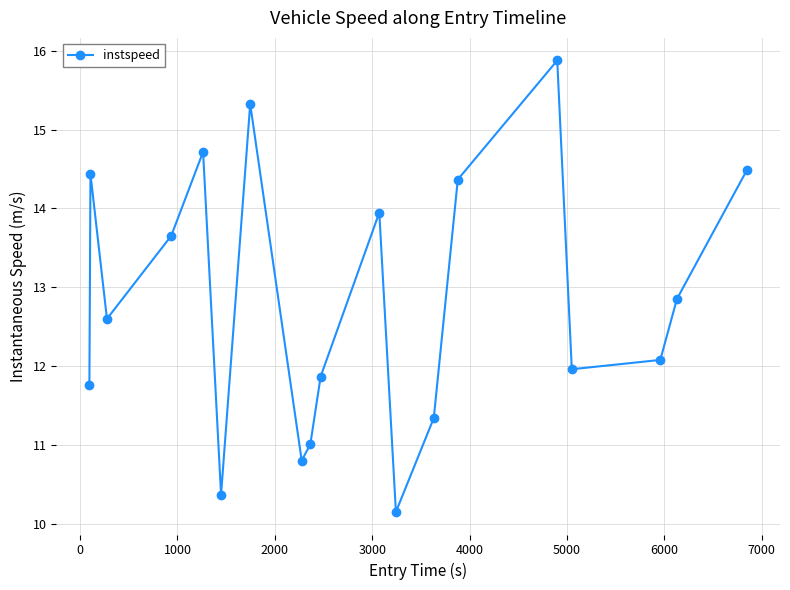

What is the average value?

12.8